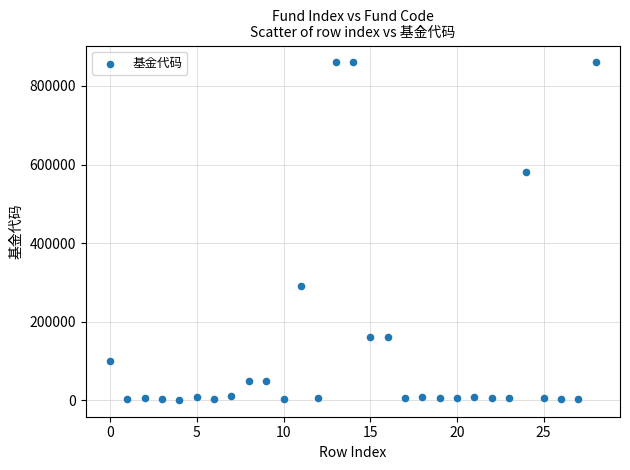

What is the range of Y values (max minus min)?

859048